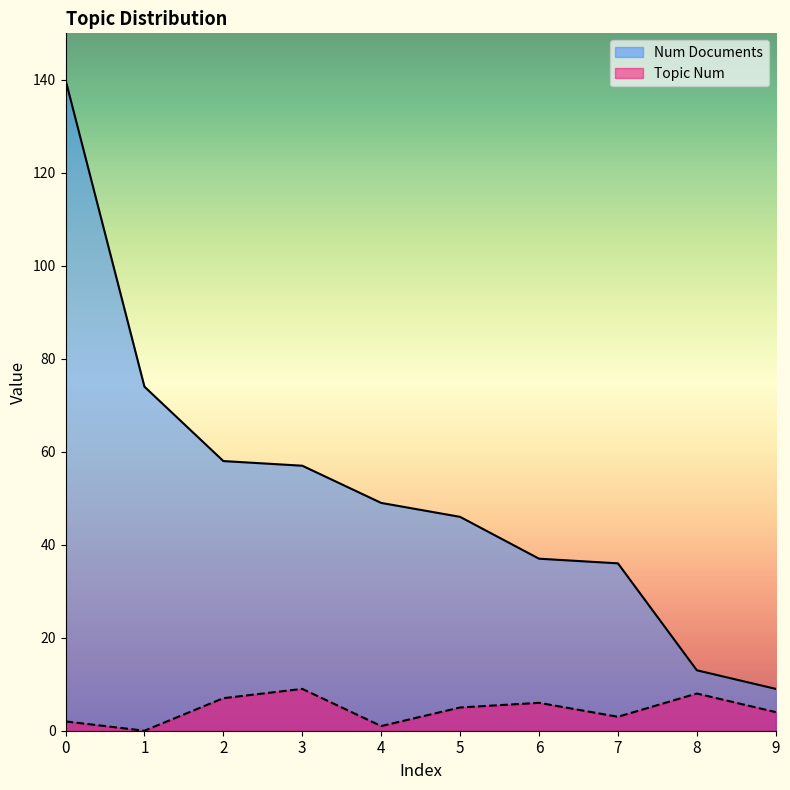

What is the spread (max minus min) of values at 5?

41